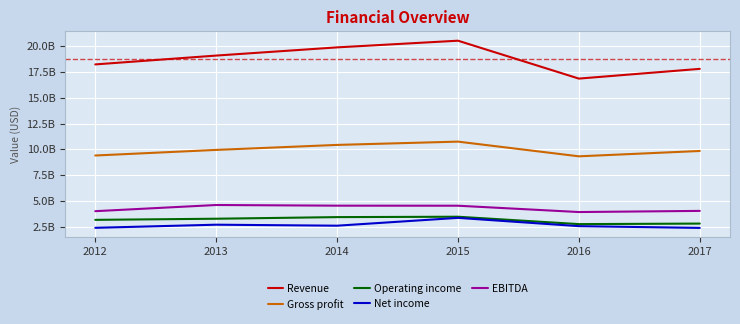

True or false: Operating income has a value of 3431300000 at 2014.

True